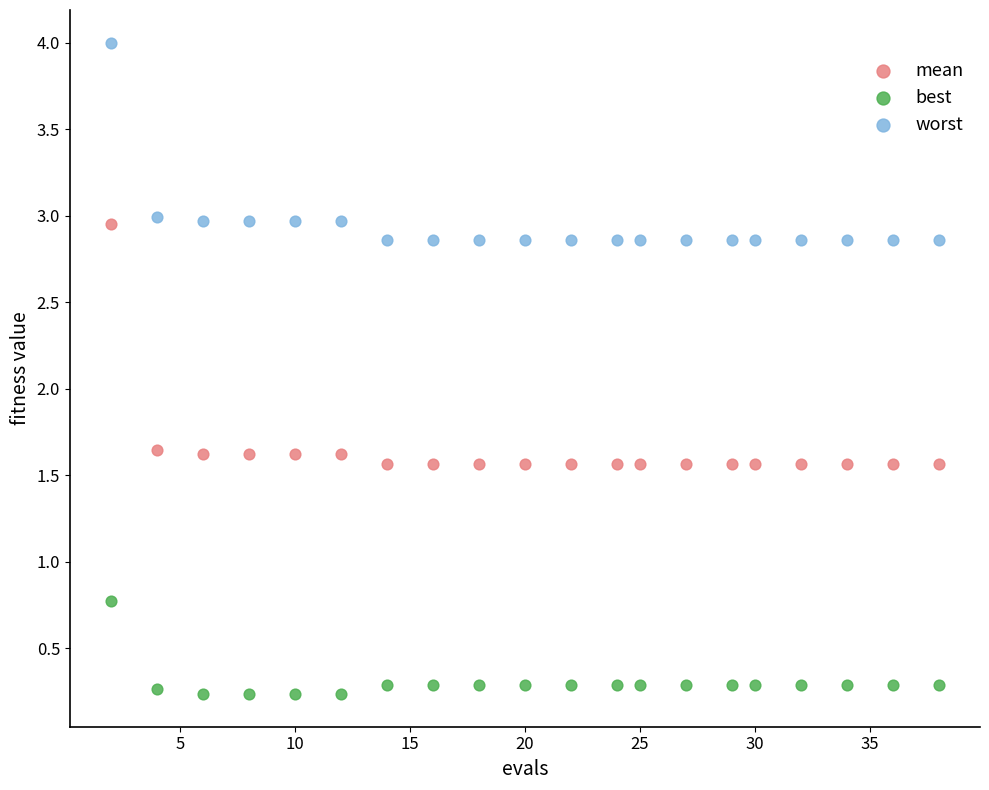

What are all the series names shown in the legend?

mean, best, worst